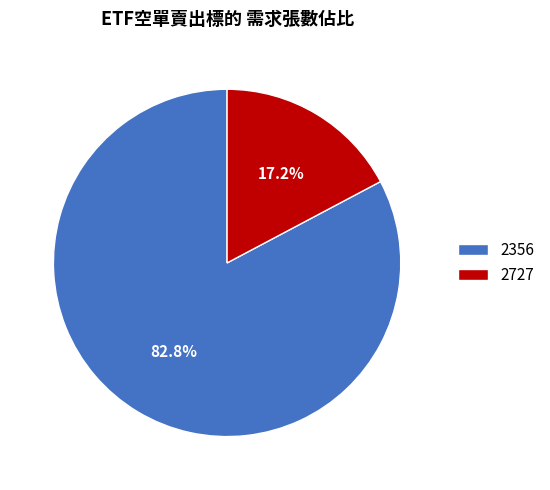

True or false: 2356 accounts for 71% of the total.

False